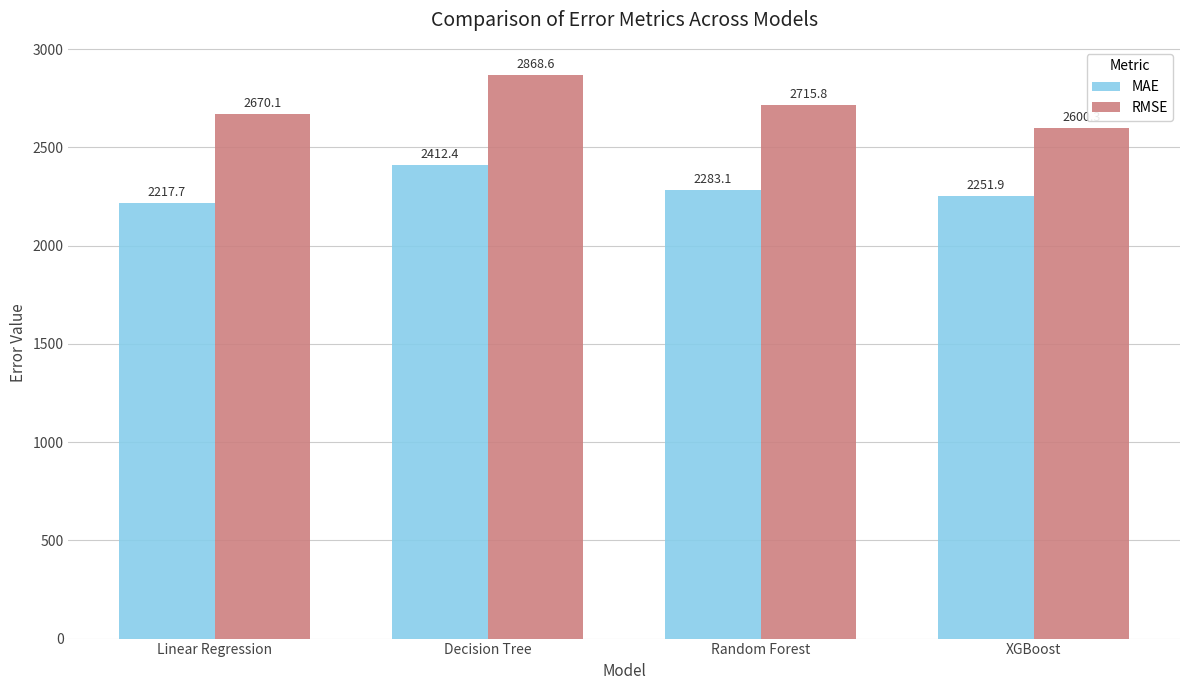

Which series changed the most between Linear Regression and Decision Tree?

RMSE